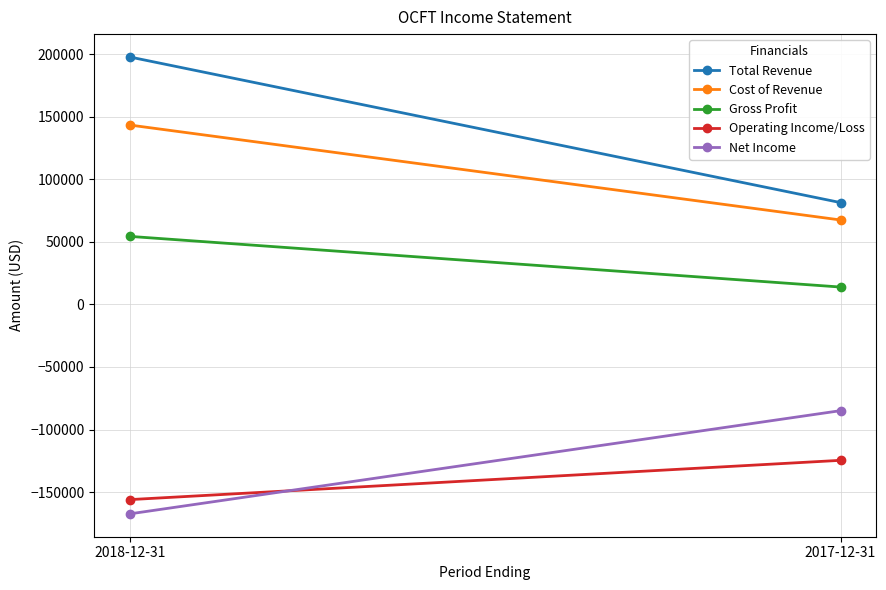

What position from the right is 2018-12-31?

2